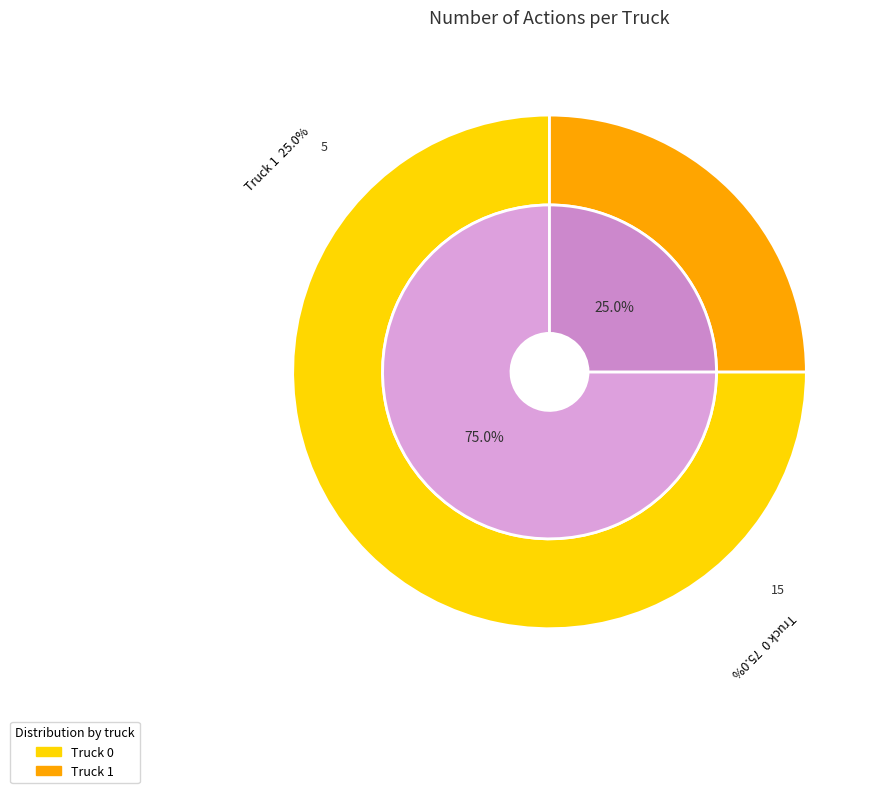

Does Truck 1 represent more than half of the total?

No